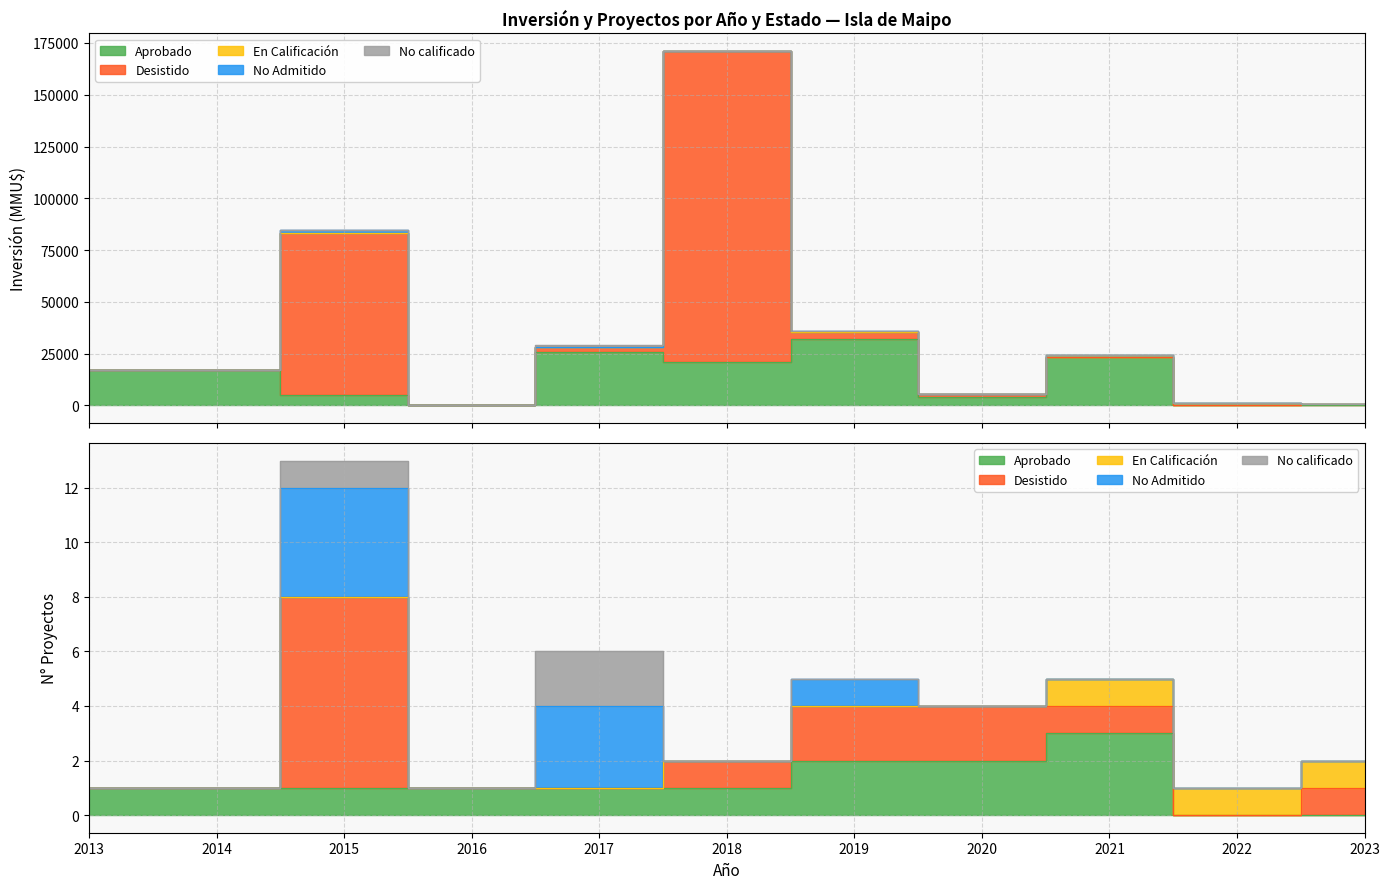

Does the chart display data point markers on the line(s)?

No